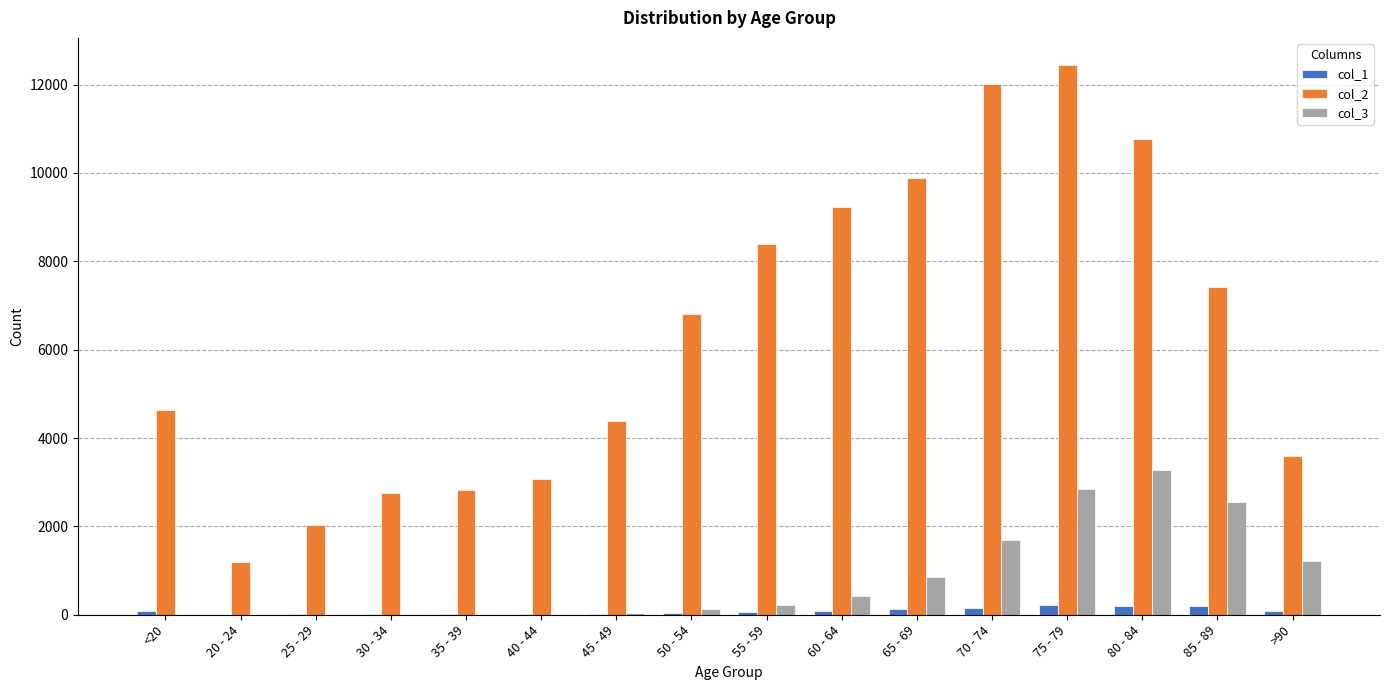

Is it true that col_3 equals 609 at >90?

False